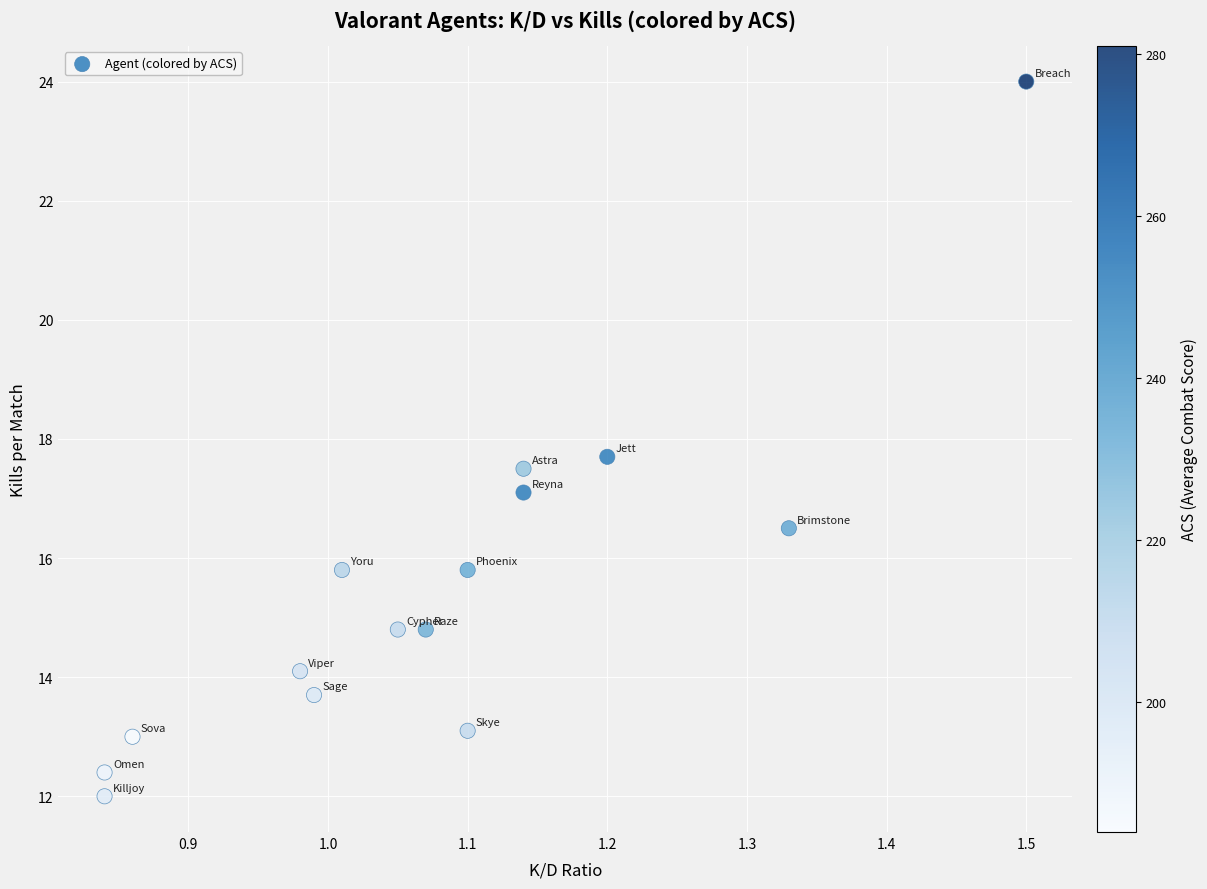

What is the range of Y values (max minus min)?

12.0